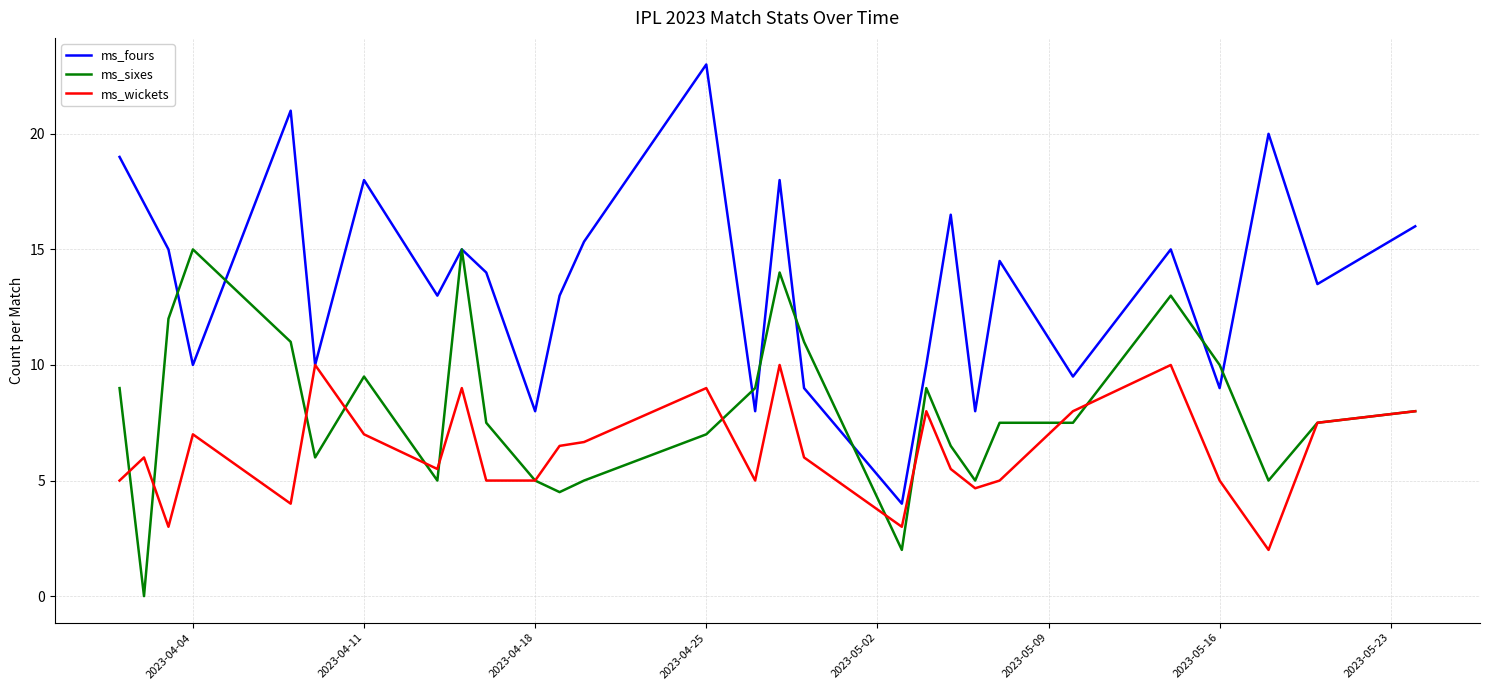

Which series has the largest total across all categories?

ms_fours